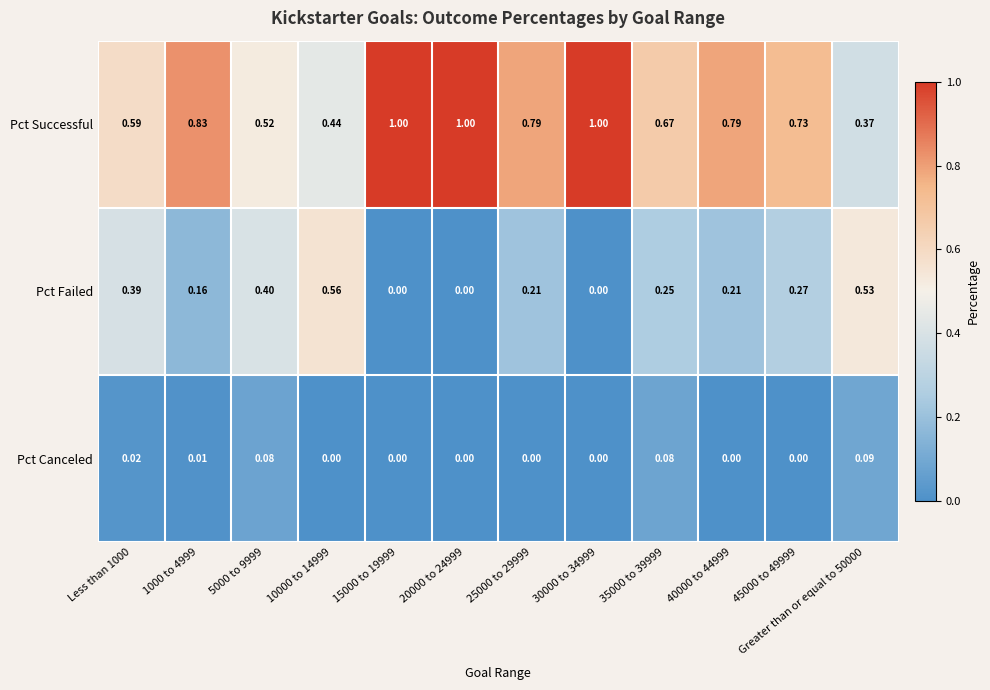

Rank the series by their average value, from lowest to highest.

Pct Canceled, Pct Failed, Pct Successful